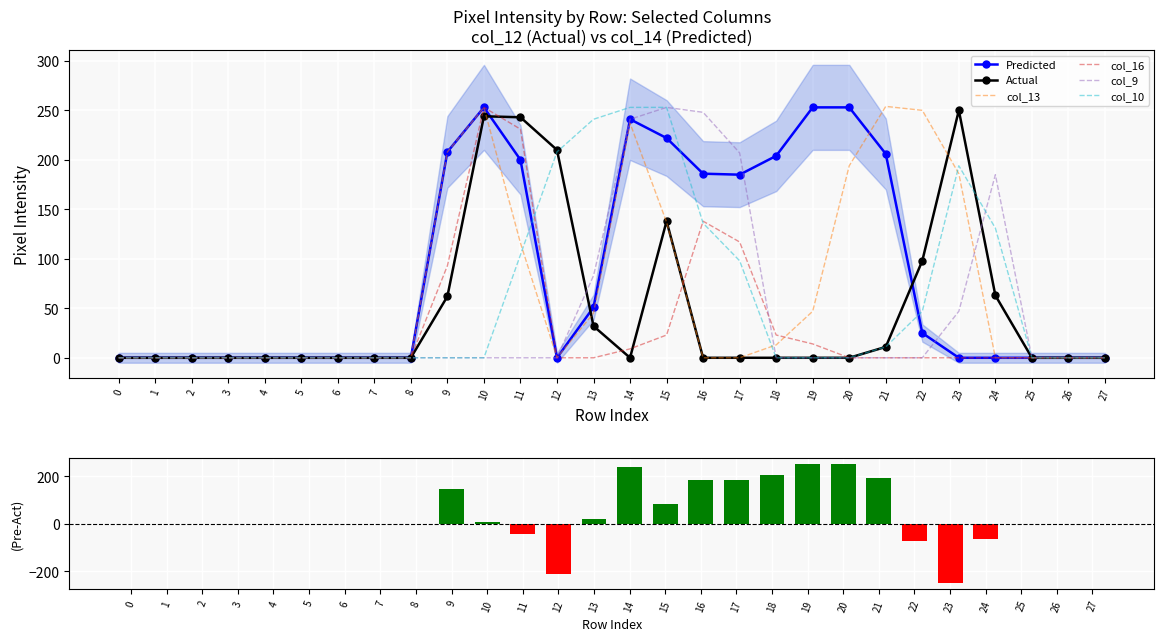

What is the difference between the maximum and minimum values in the col_16 series?

253